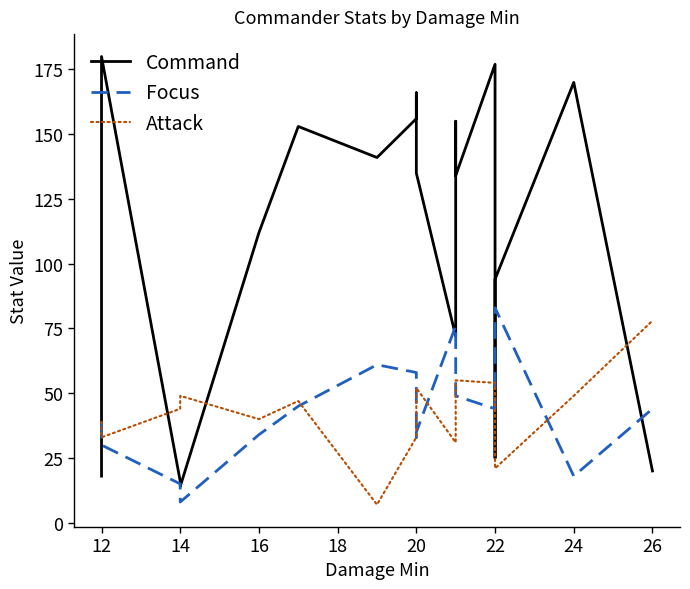

What is the total value across all series at 20?

245